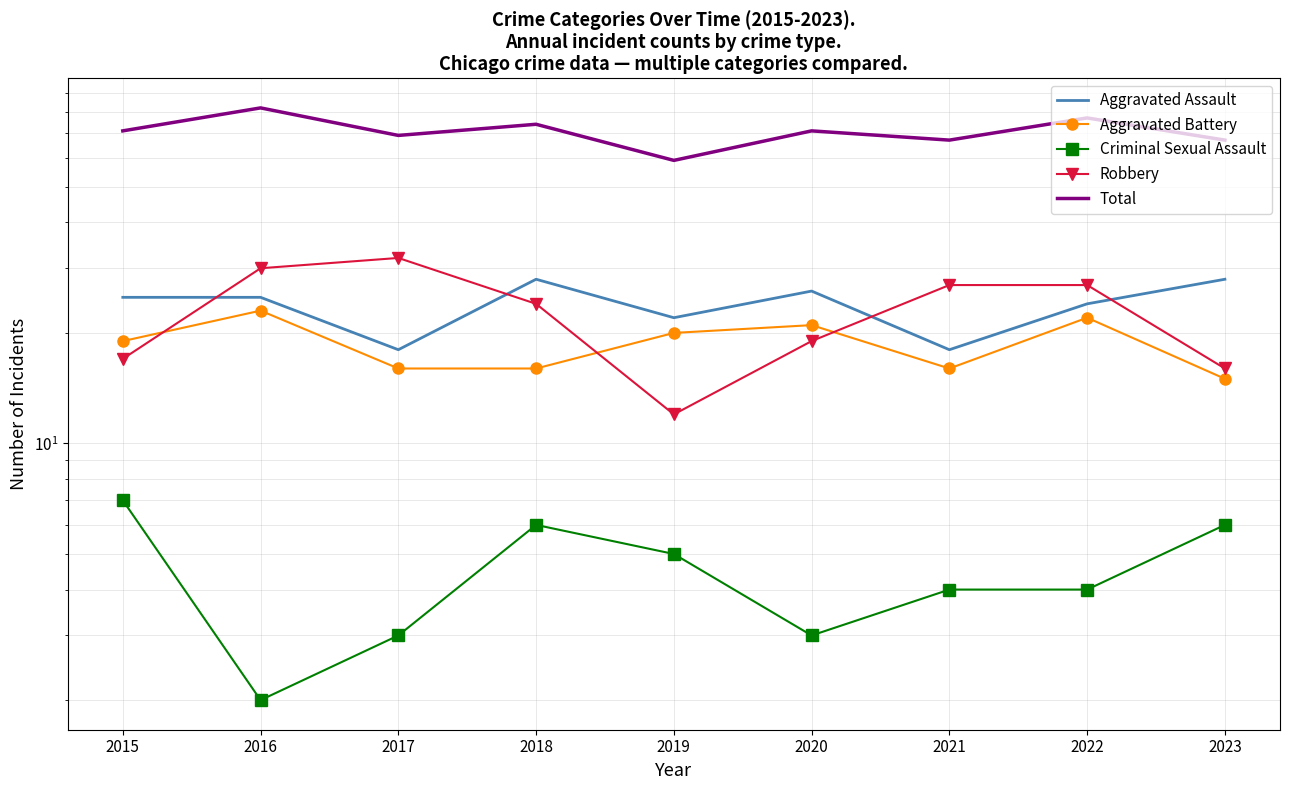

What is the spread (max minus min) of values at 2017?

66